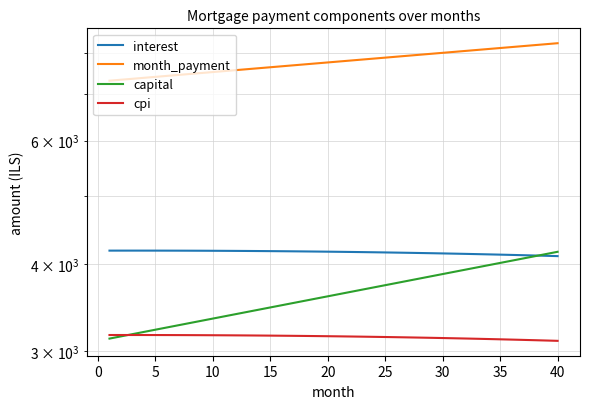

What is the sum of all capital values?

144913.7